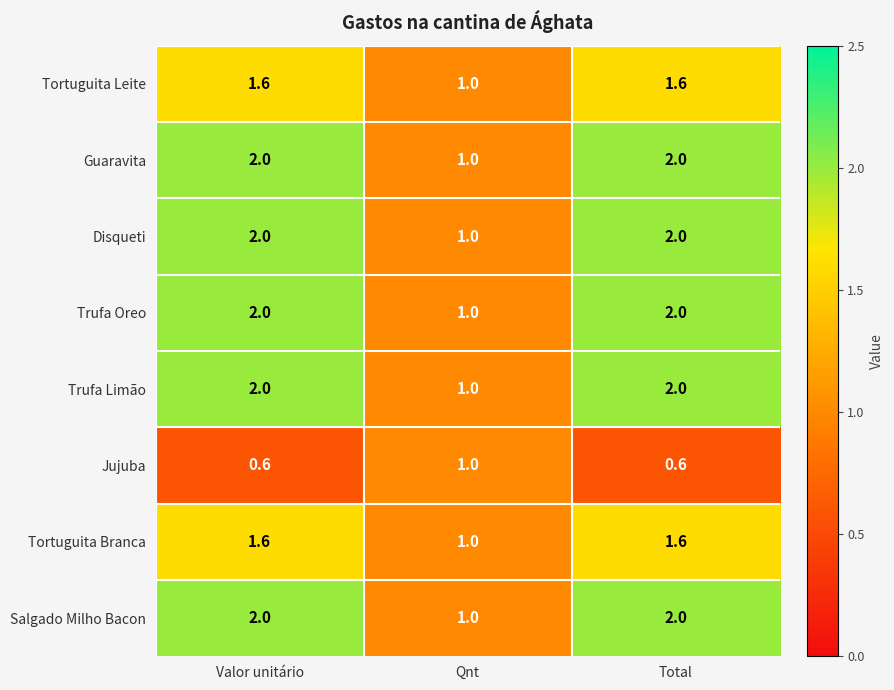

What is the sum of all Tortuguita Leite values?

4.2